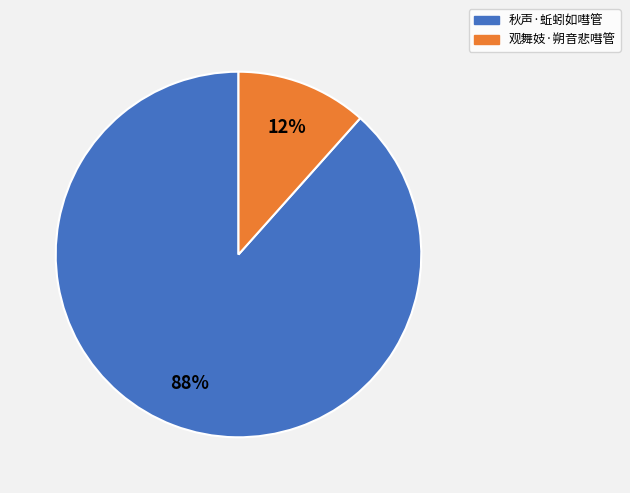

What percentage is the 秋声·蚯蚓如嘒管 slice, to the nearest percent?

88%